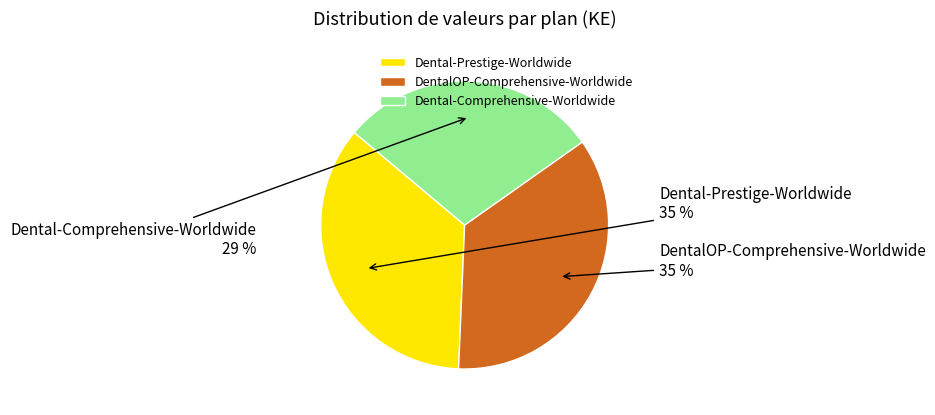

To the nearest percent, what is the difference between the largest and smallest slice percentages?

6%